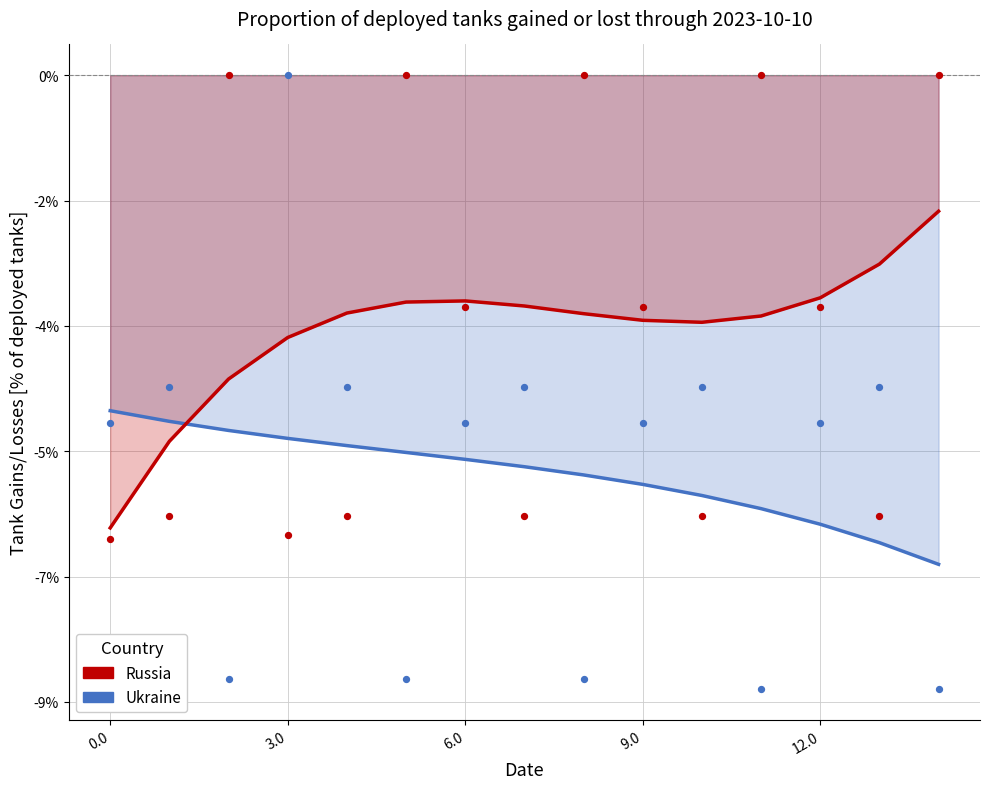

Which series reaches the maximum Y coordinate?

Ukraine